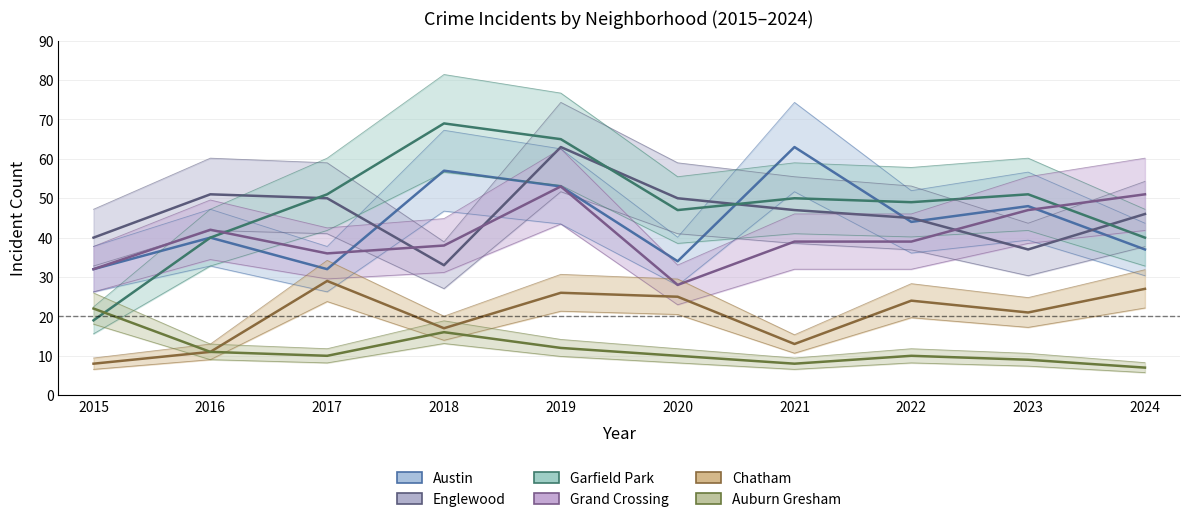

At which category is the sum across all series the highest?

2019